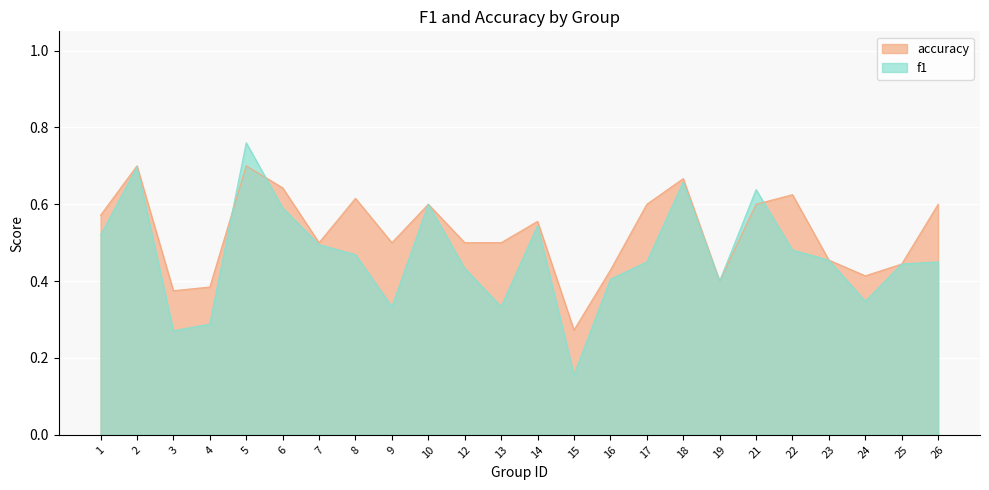

Reading right to left, list all the values displayed in this chart.

f1: 26=0.5	25=0.4	24=0.3	23=0.5	22=0.5	21=0.6	19=0.4	18=0.7	17=0.5	16=0.4	15=0.2	14=0.5	13=0.3	12=0.4	10=0.6	9=0.3	8=0.5	7=0.5	6=0.6	5=0.8	4=0.3	3=0.3	2=0.7	1=0.5
accuracy: 26=0.6	25=0.4	24=0.4	23=0.5	22=0.6	21=0.6	19=0.4	18=0.7	17=0.6	16=0.4	15=0.3	14=0.6	13=0.5	12=0.5	10=0.6	9=0.5	8=0.6	7=0.5	6=0.6	5=0.7	4=0.4	3=0.4	2=0.7	1=0.6